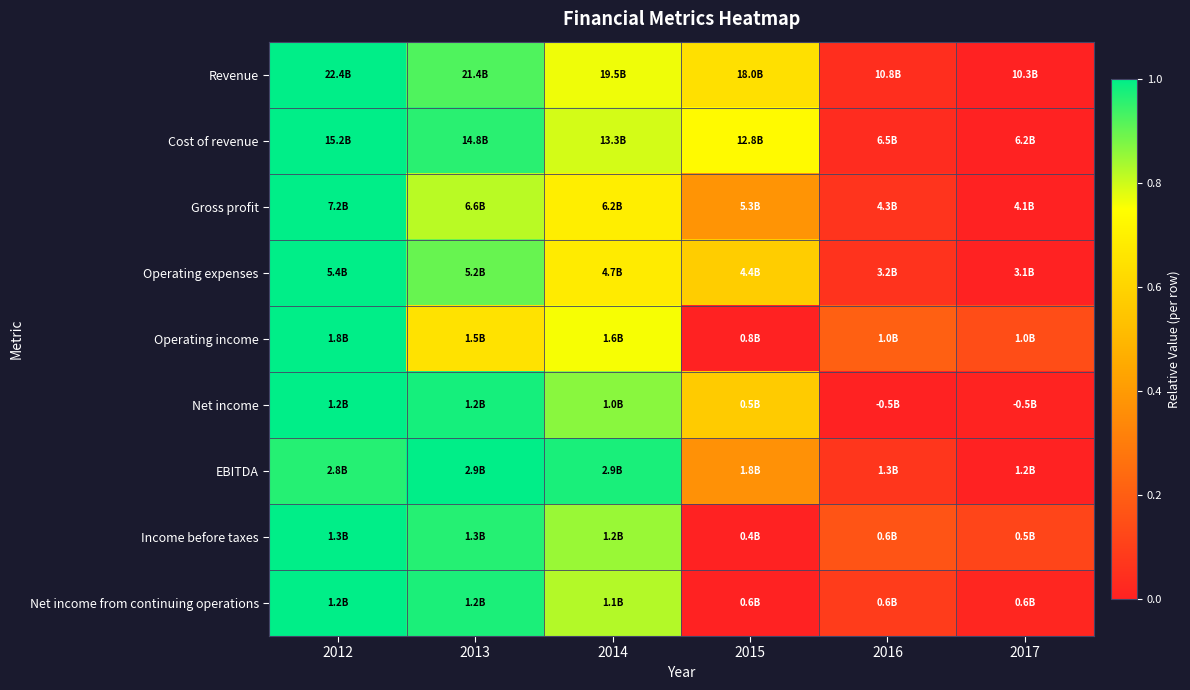

How many categories are shown in the chart?

6